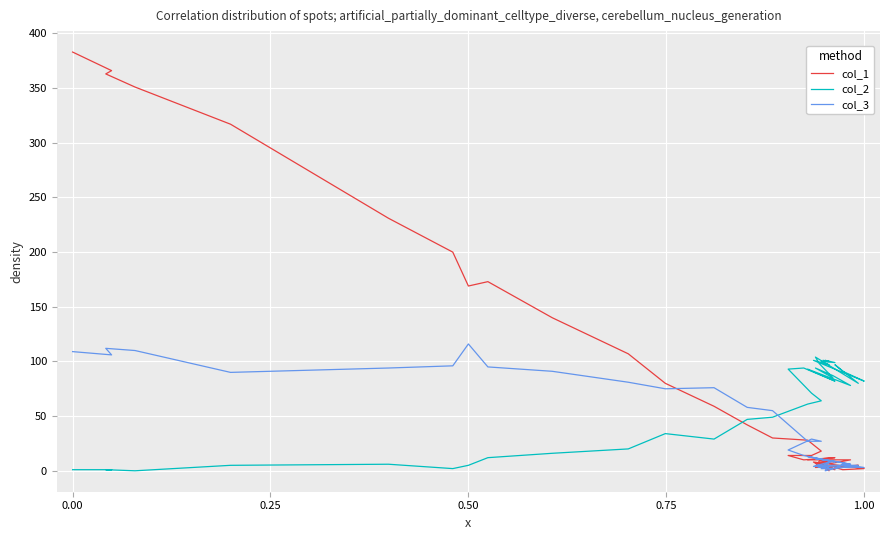

How many positive values does the col_3 series have?

39